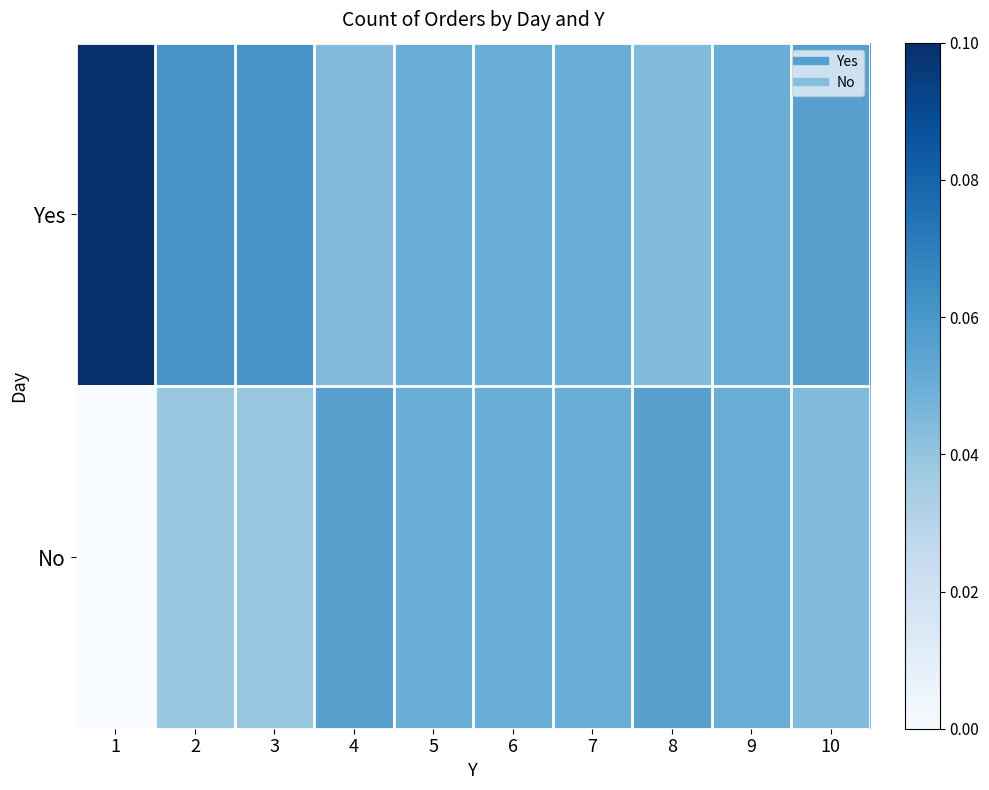

Count the number of categories in the chart.

10